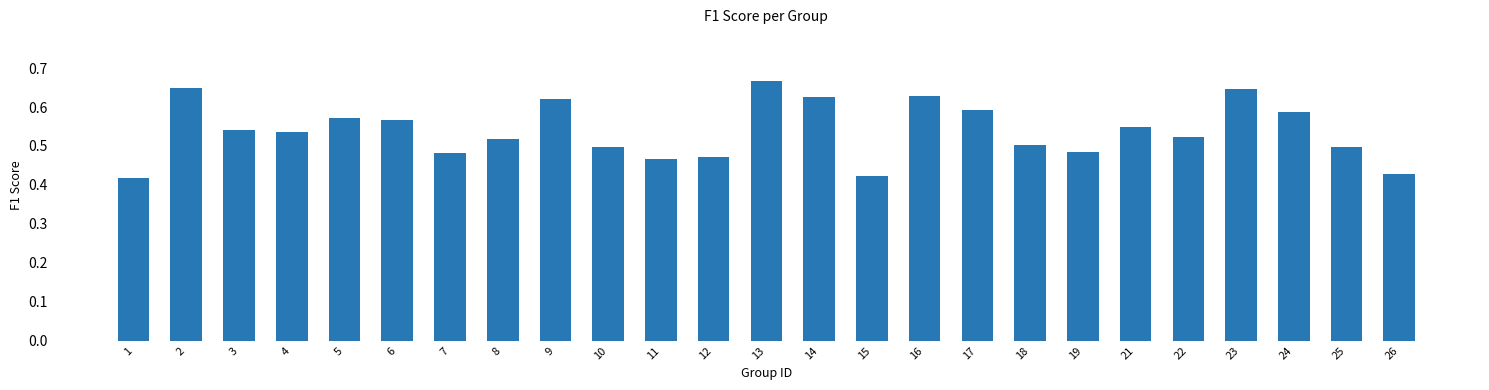

What is the sum of the values at 24 and 11?

1.1